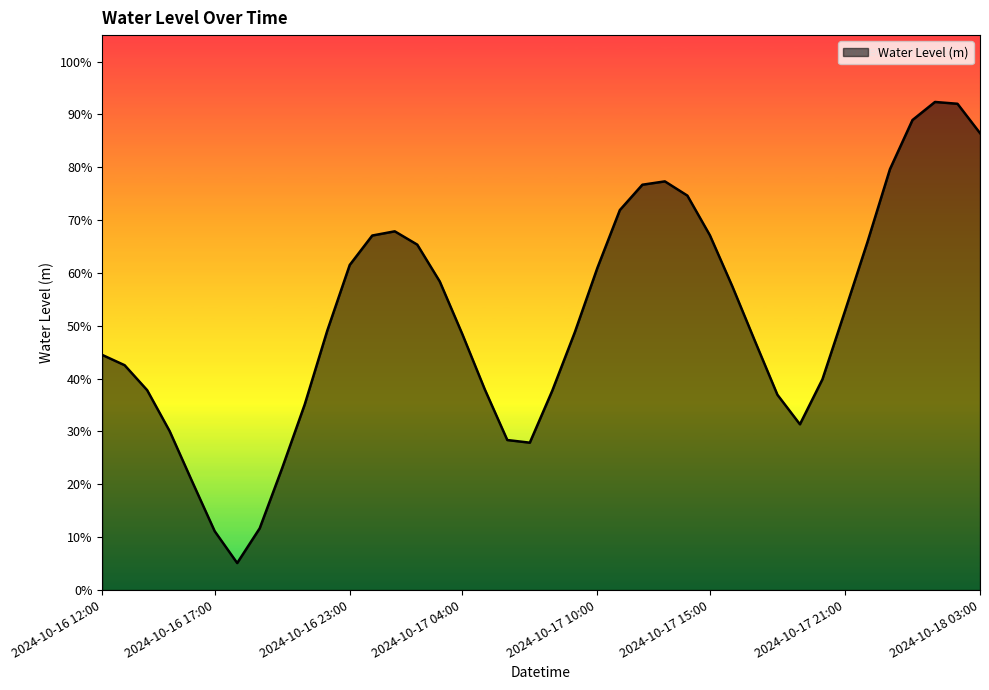

Is this an area chart (filled region under the line)?

Yes